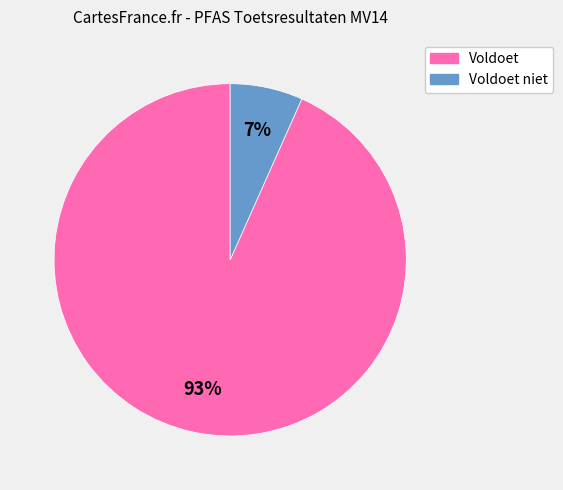

Is there any slice that represents more than half of the pie?

Yes